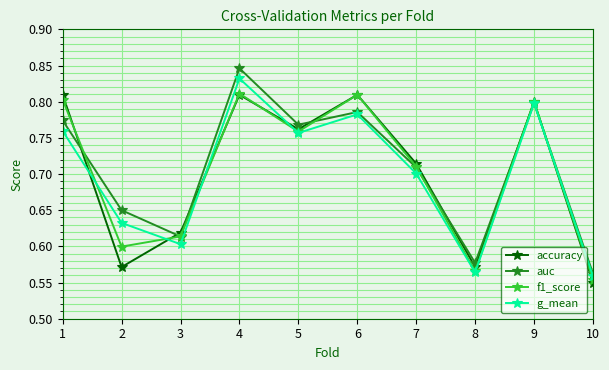

Does the chart display data point markers on the line(s)?

Yes